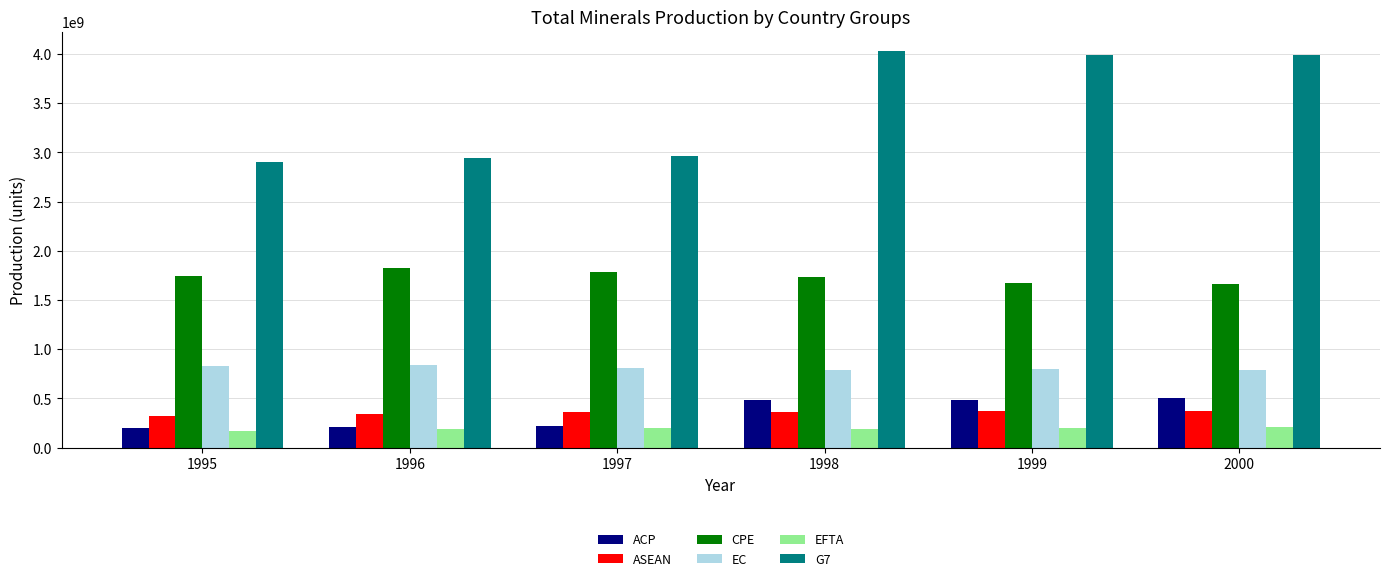

Which label corresponds to the largest value in the chart?

1998